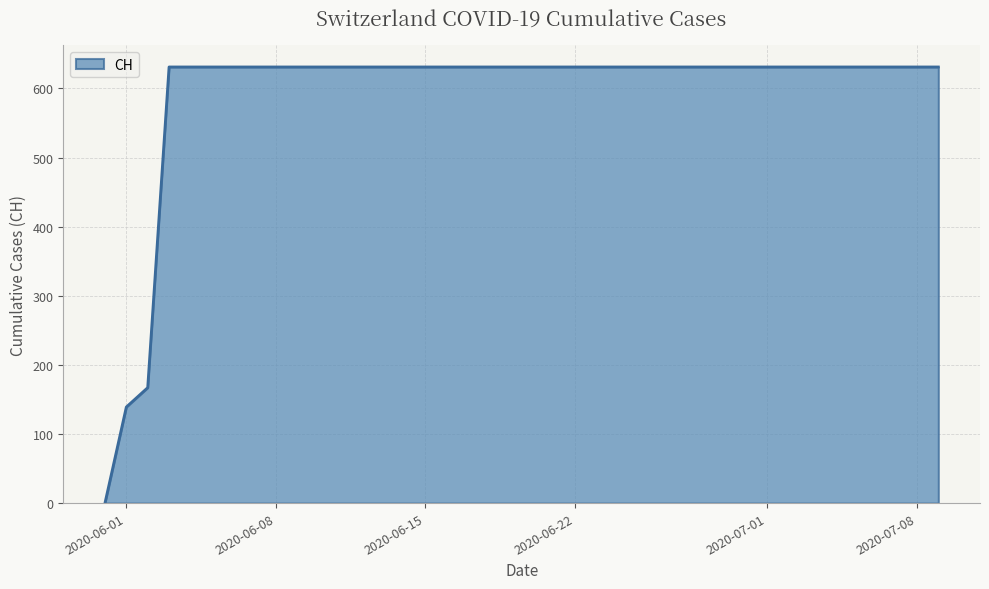

What is the greatest value displayed?

631